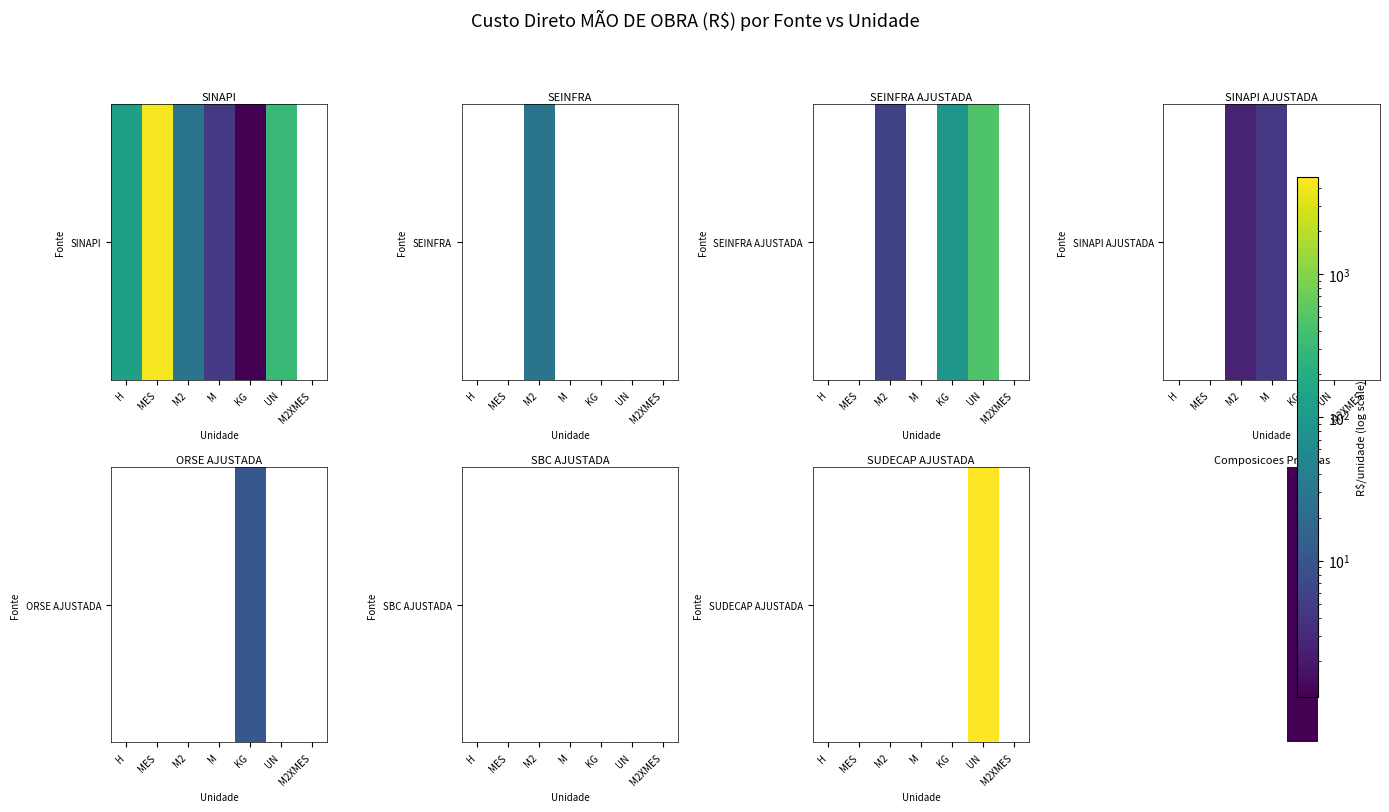

At which category does the chart reach its minimum across all series?

KG